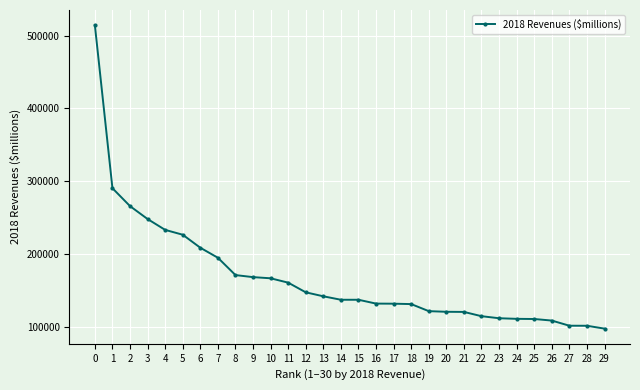

What is the minimum value shown in the chart?

97120.0